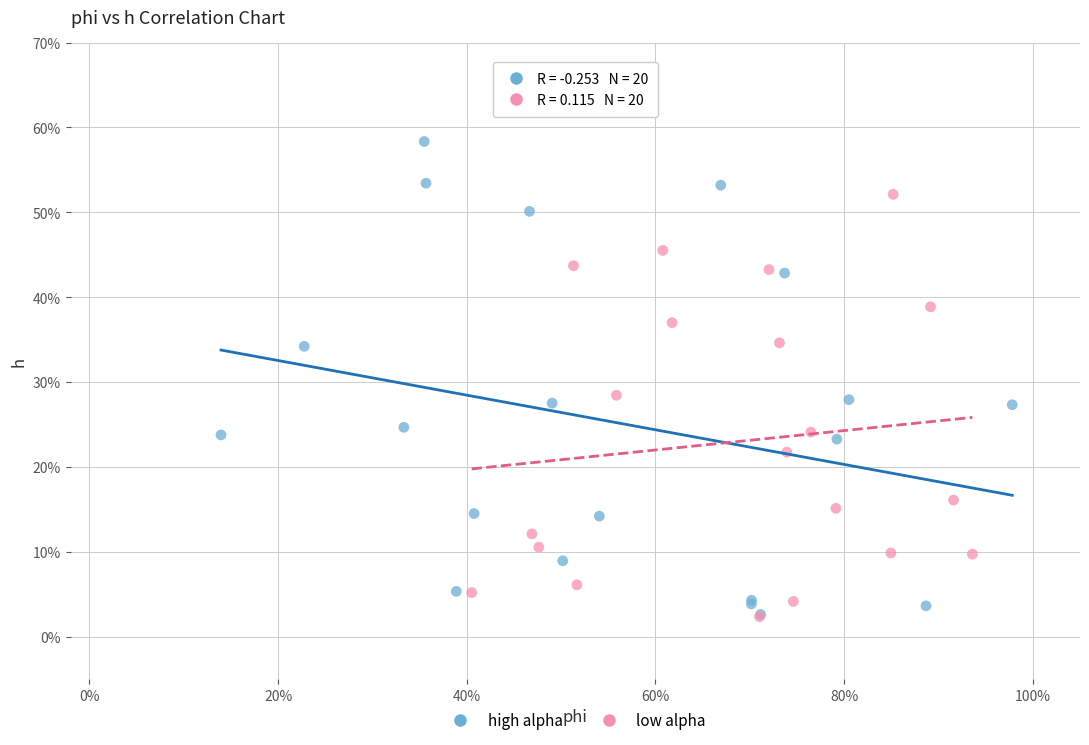

Which series has the widest spread of Y values?

high alpha